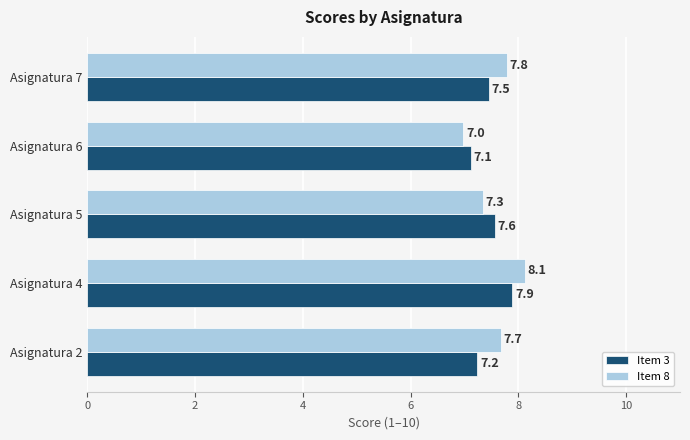

What is the difference between the second highest and second lowest values in the Item 3 series?

0.3